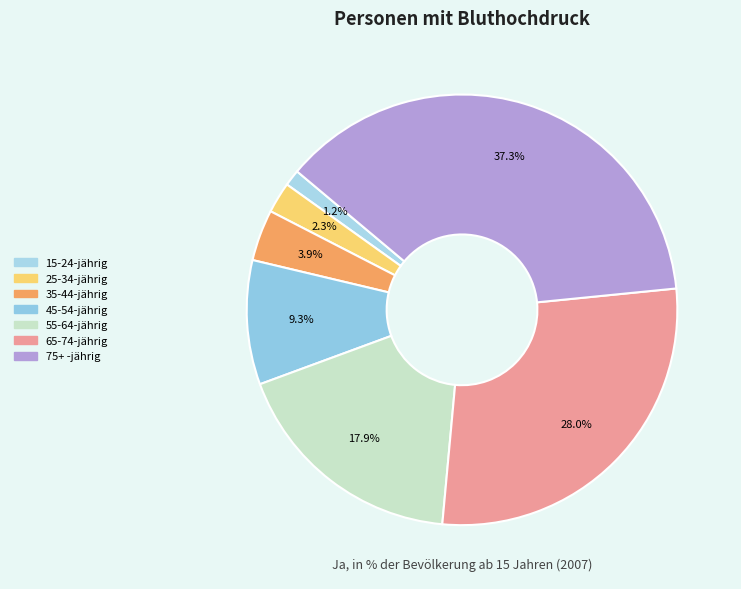

How many slices are in this pie chart?

7